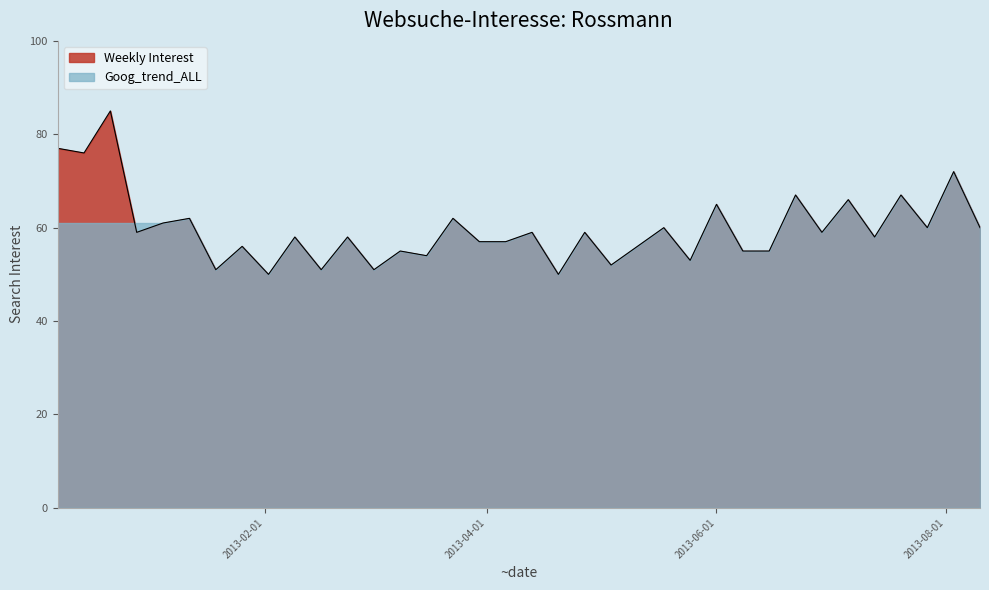

List the labels in order of value, largest first.

2012-12-22, 2012-12-08, 2012-12-15, 2013-08-03, 2013-06-22, 2013-07-20, 2013-07-06, 2013-06-01, 2013-01-12, 2013-03-23, 2013-01-05, 2013-05-18, 2013-07-27, 2013-08-10, 2012-12-29, 2013-04-13, 2013-04-27, 2013-06-29, 2013-02-09, 2013-02-23, 2013-07-13, 2013-03-30, 2013-04-06, 2013-01-26, 2013-05-11, 2013-03-09, 2013-06-08, 2013-06-15, 2013-03-16, 2013-05-25, 2013-05-04, 2013-01-19, 2013-02-16, 2013-03-02, 2013-02-02, 2013-04-20